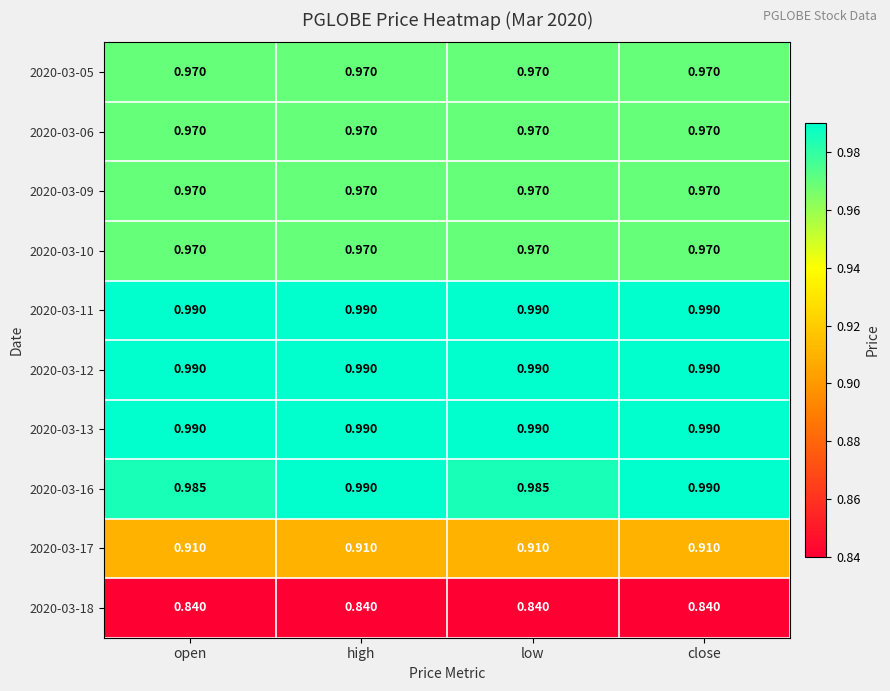

Is the value of 2020-03-09 at open greater than the value of 2020-03-16 at low?

No